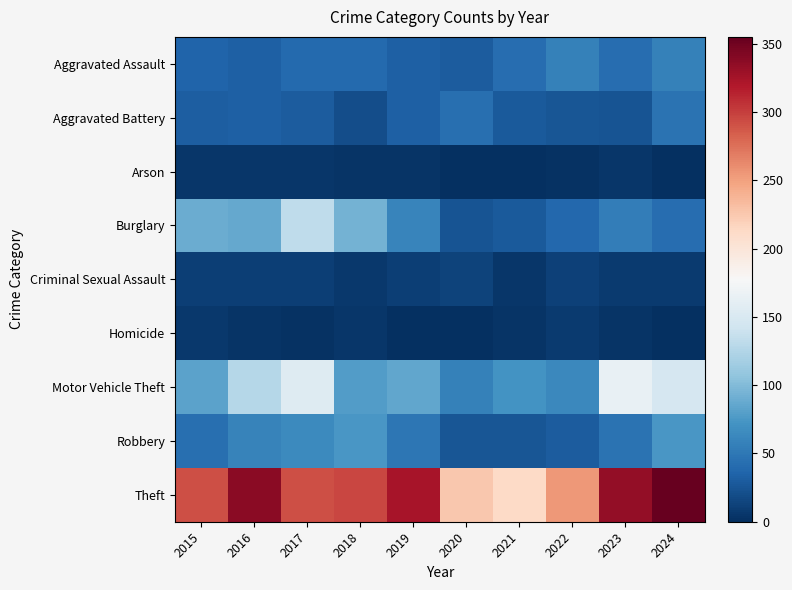

At how many categories does at least one series exceed 28?

10